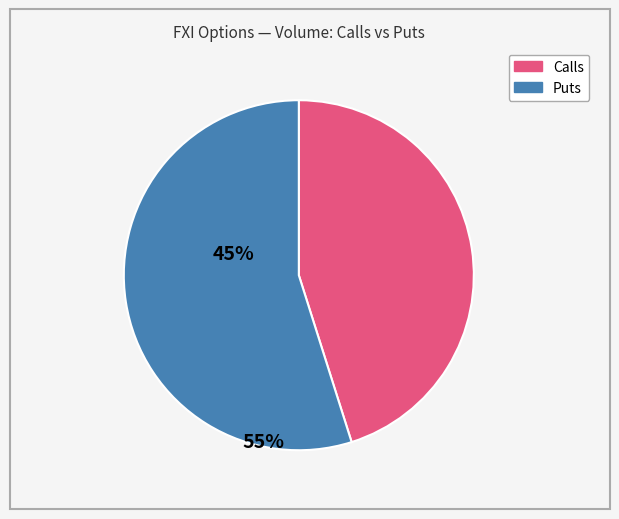

Does any single category account for the majority?

Yes